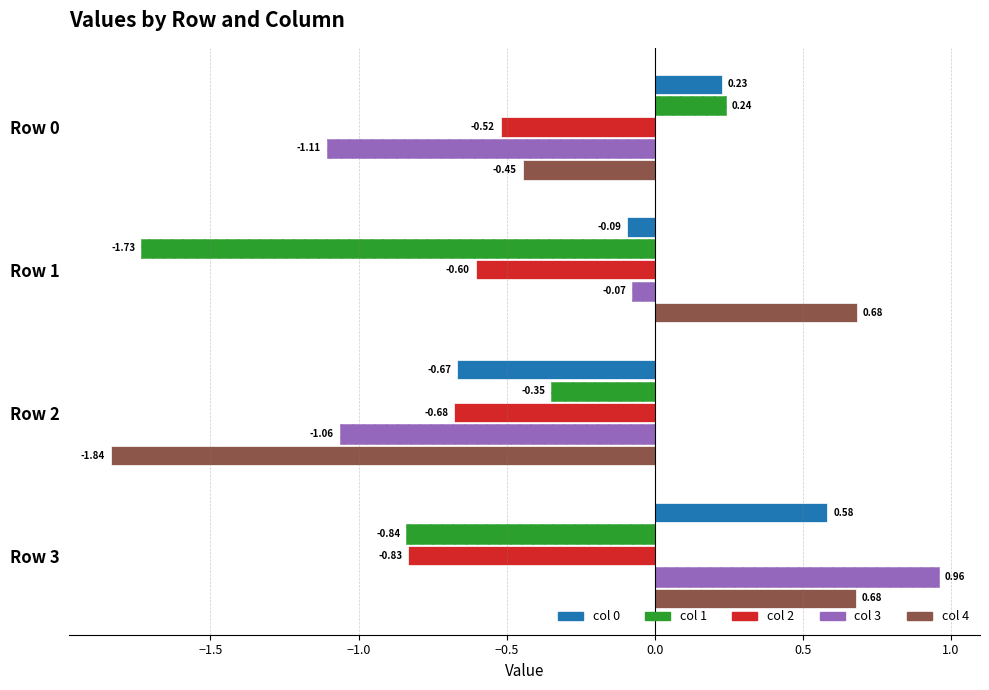

How many data points in col 1 are less than 0?

3